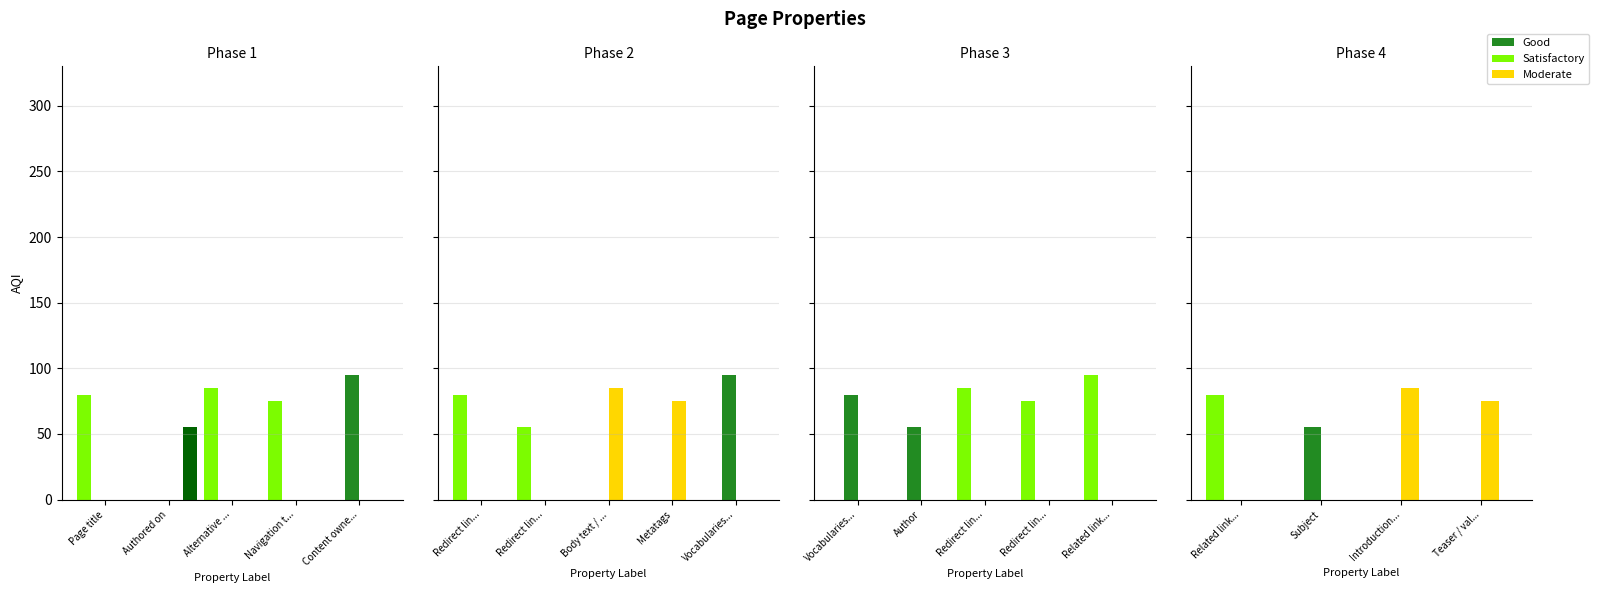

How many groups of bars are there?

5